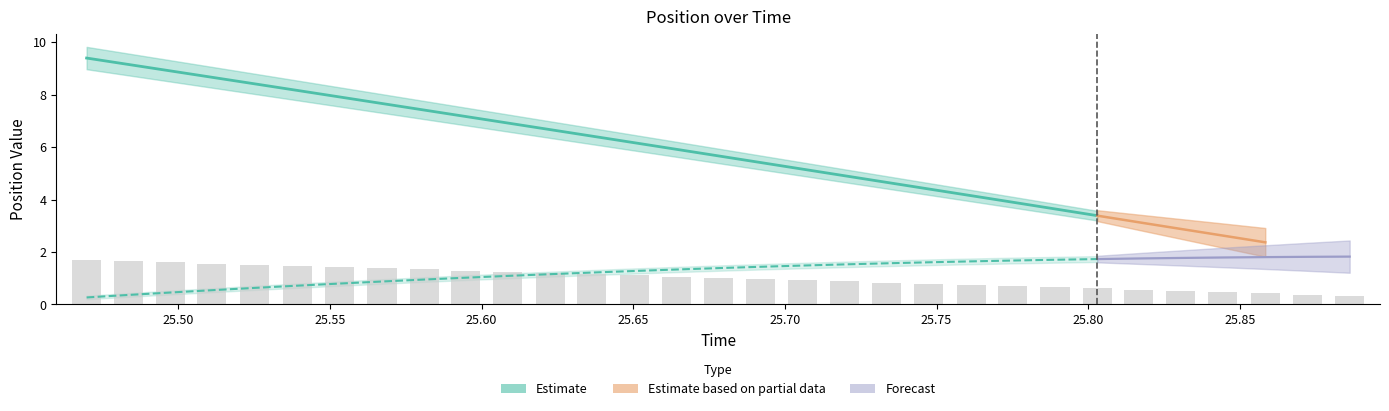

How many bars are there in total?

31